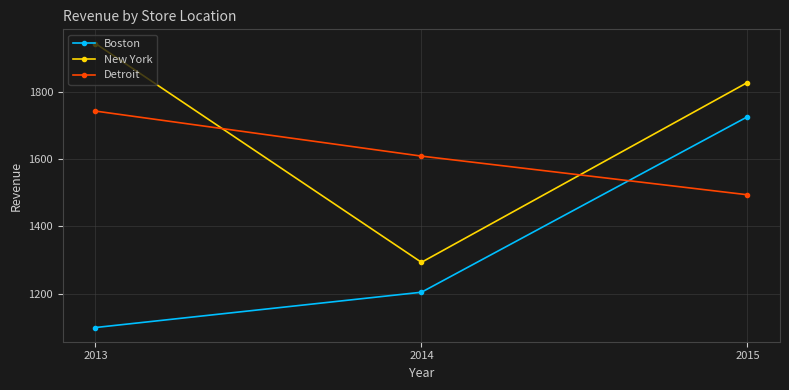

What is the total value across all series at 2015?

5048